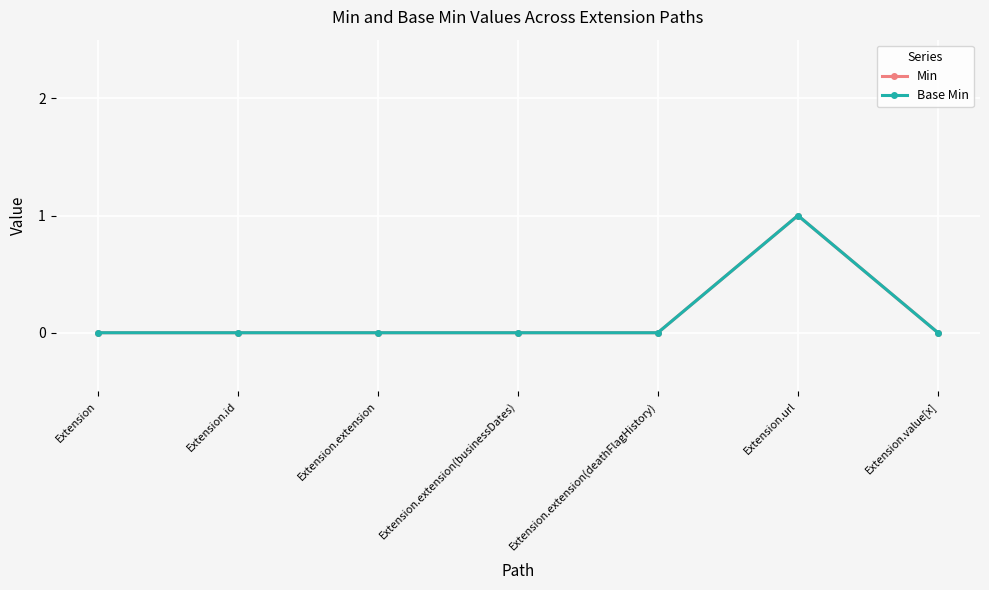

What is the difference between the maximum and minimum values in the Base Min series?

1